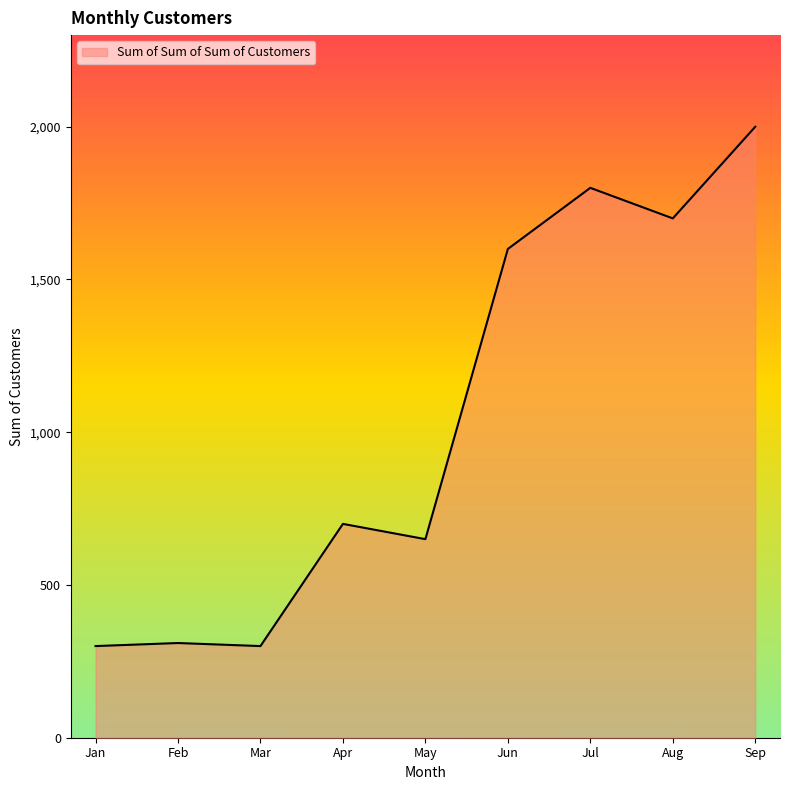

Does the chart display data point markers on the line(s)?

No